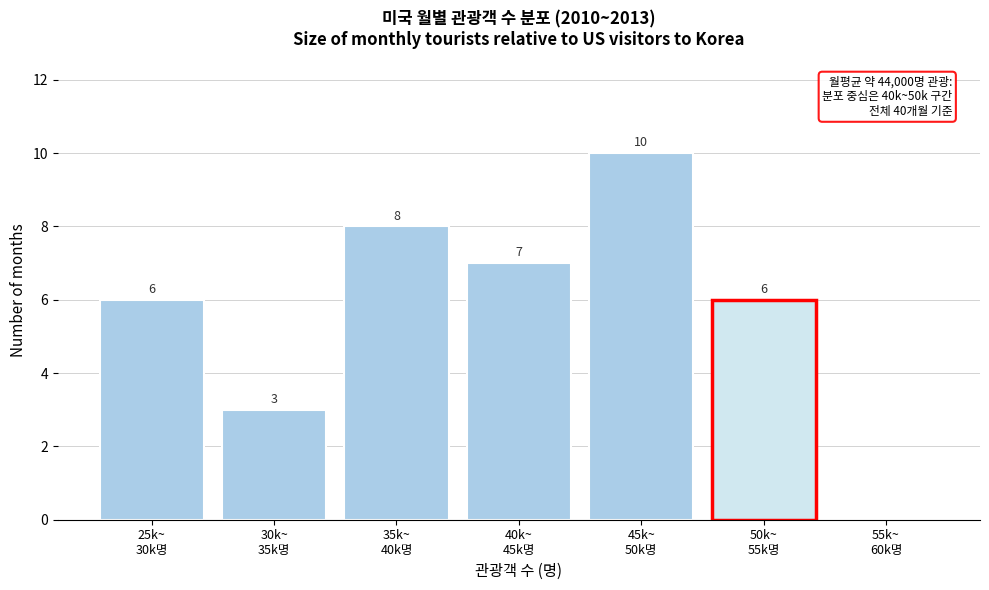

What is the sum of all values?

40